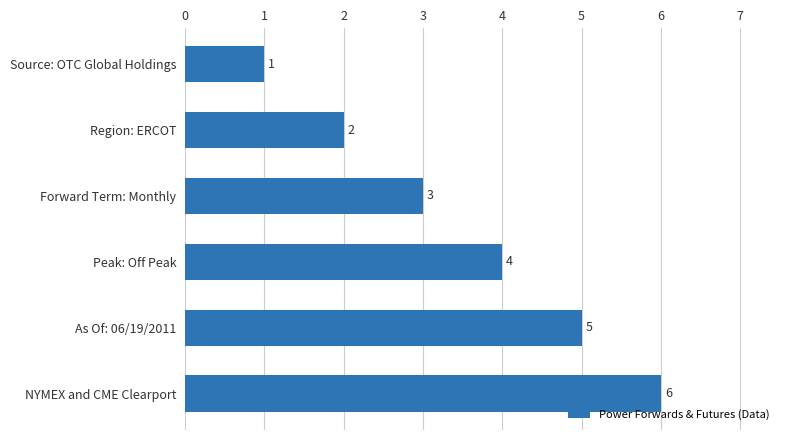

What is the change in value from Region: ERCOT to Forward Term: Monthly?

+1